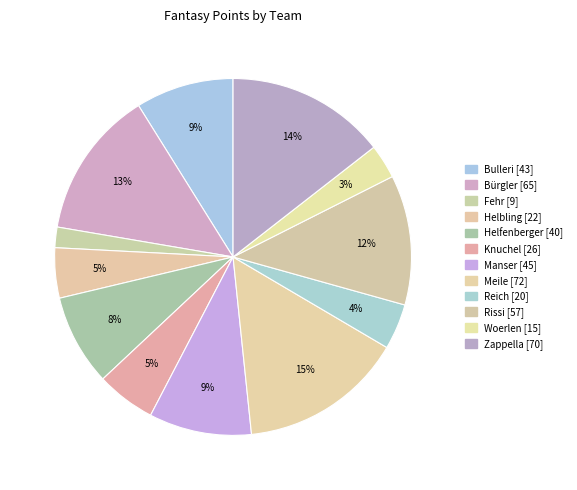

How many slices are in this pie chart?

12